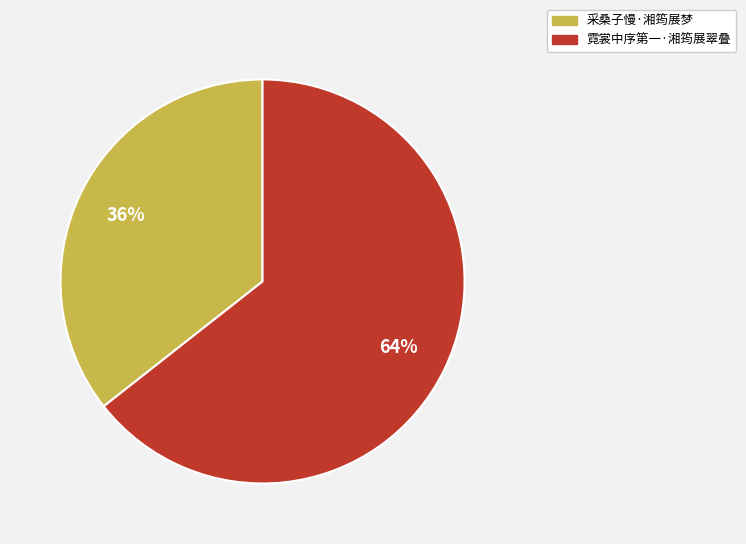

Which category accounts for the majority?

霓裳中序第一·湘筠展翠叠